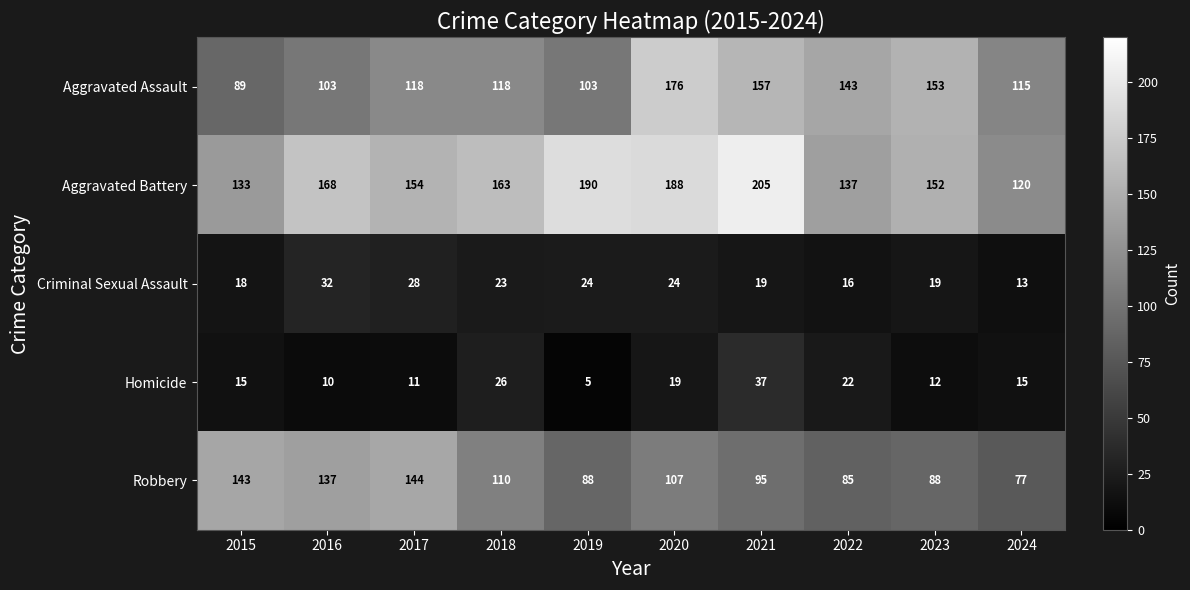

Which series changed the most between 2018 and 2021?

Aggravated Battery